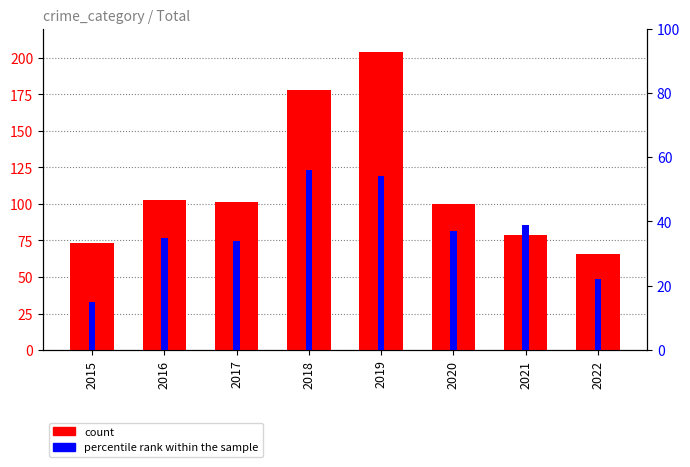

Rank the series by their average value, from lowest to highest.

percentile rank within the sample, count